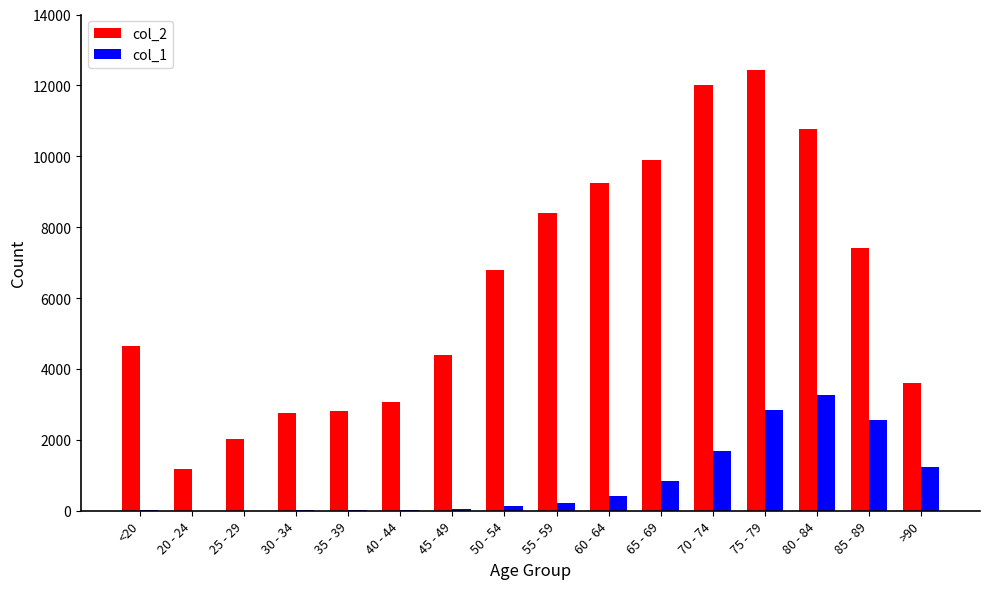

Count the number of categories in the chart.

16